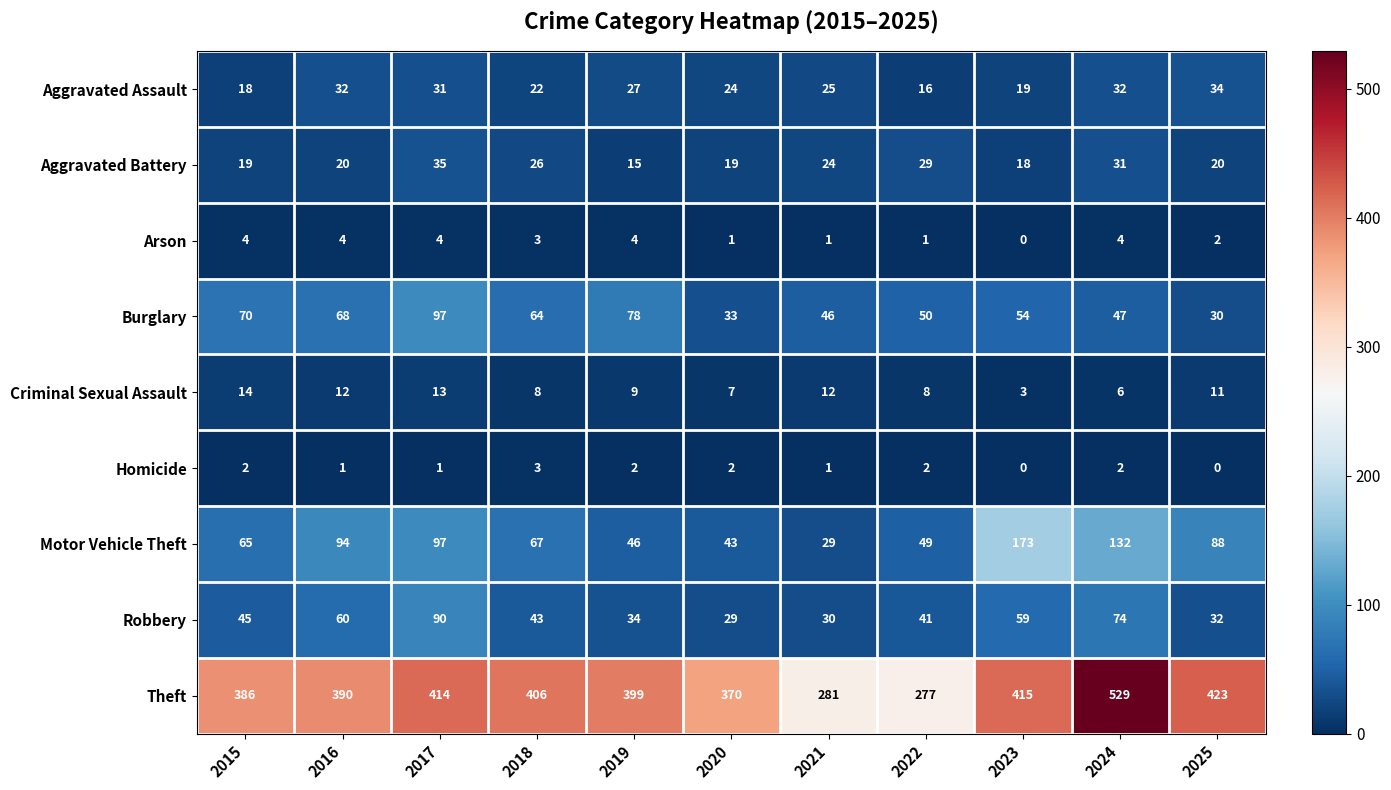

How many data points does each series have?

11